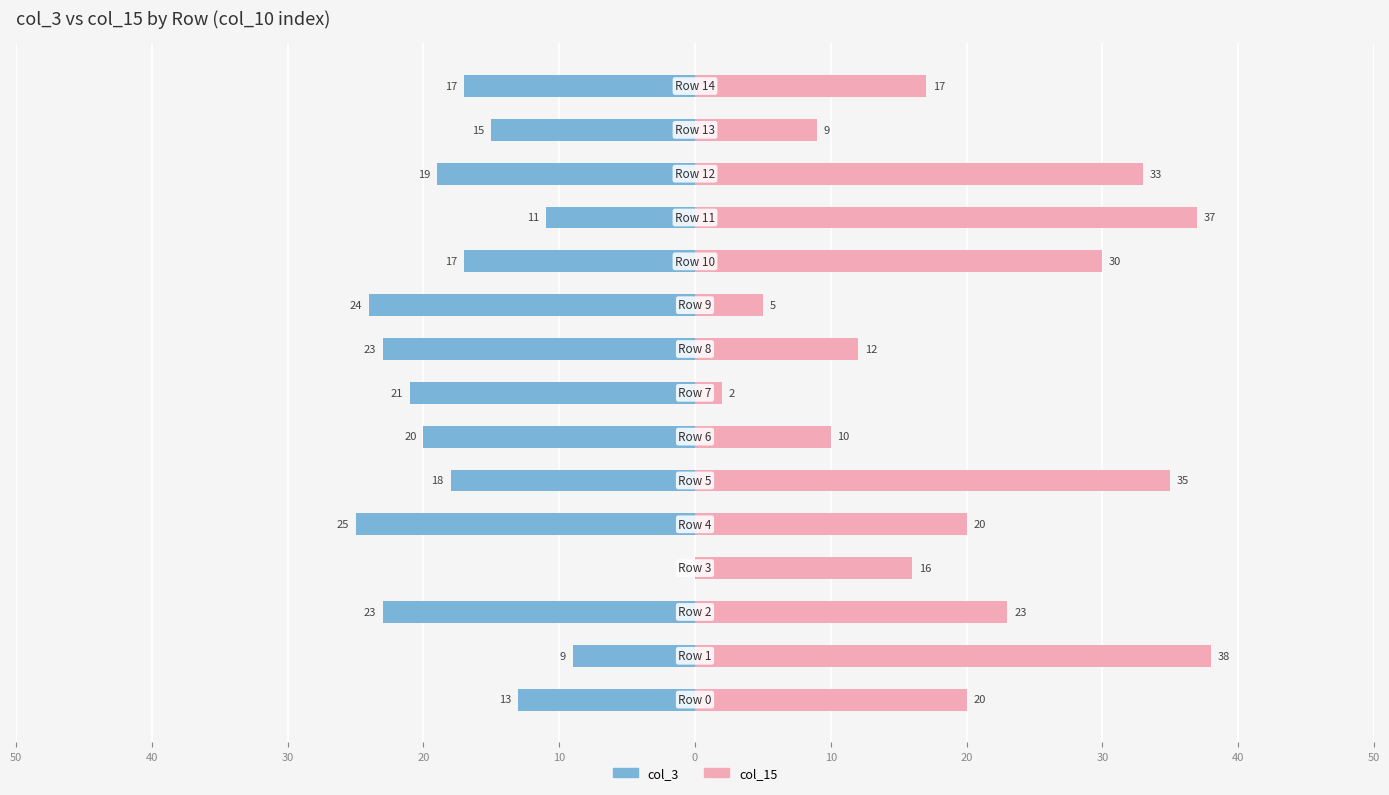

Which series changed the most between 20 and 14?

col_15